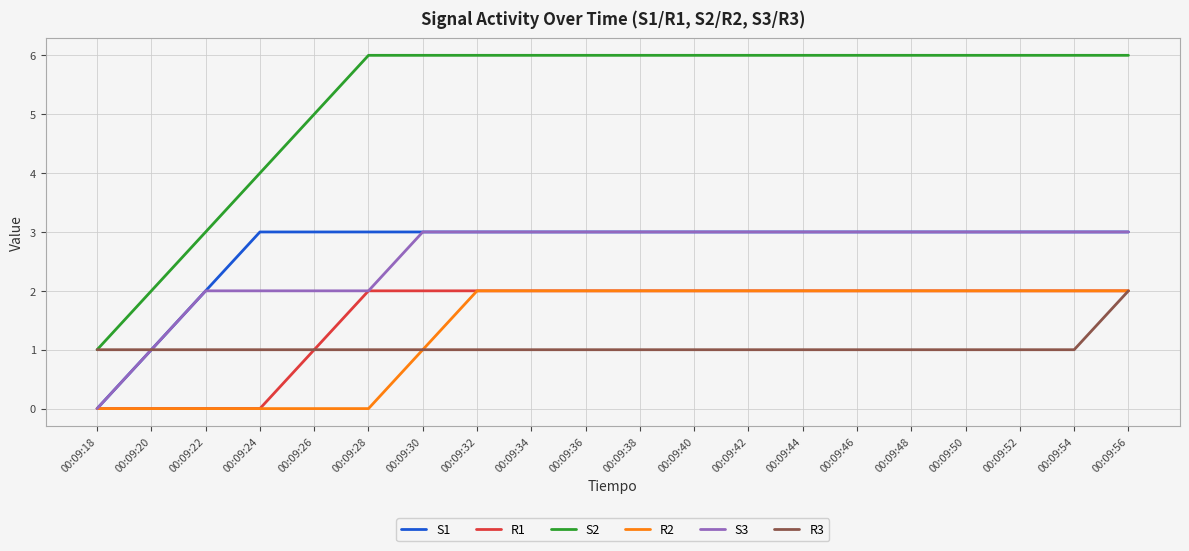

The R2 series shows -1 at 00:09:28. True or false?

False